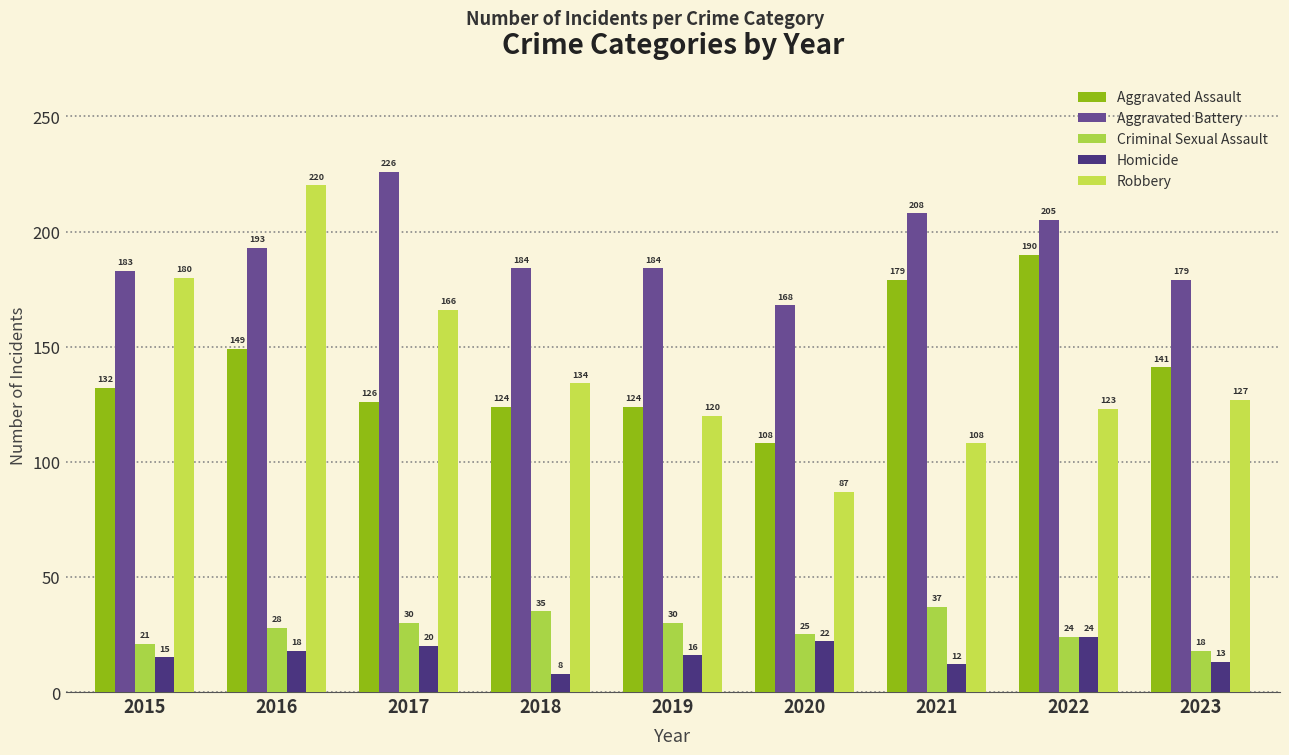

What is the difference between the Homicide values at 2017 and 2020?

2